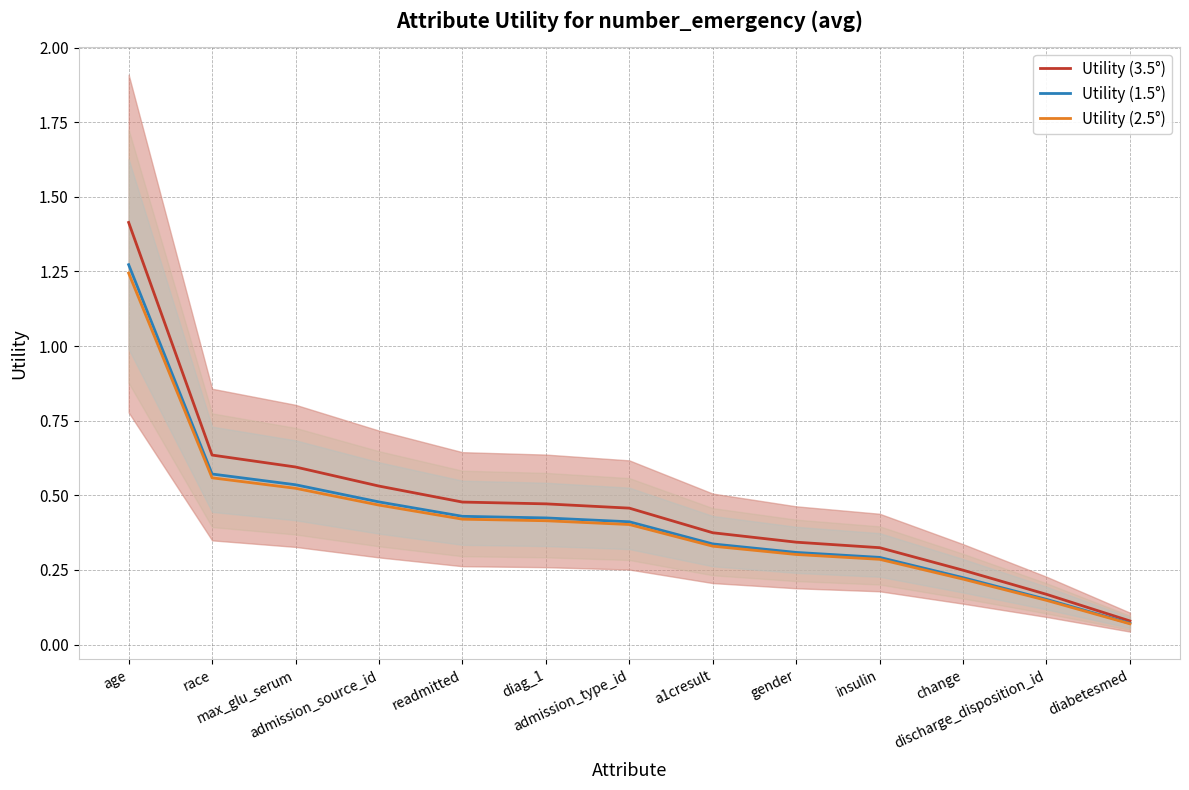

What is the value of the Utility (1.5°) point at the 5th from the left?

0.4